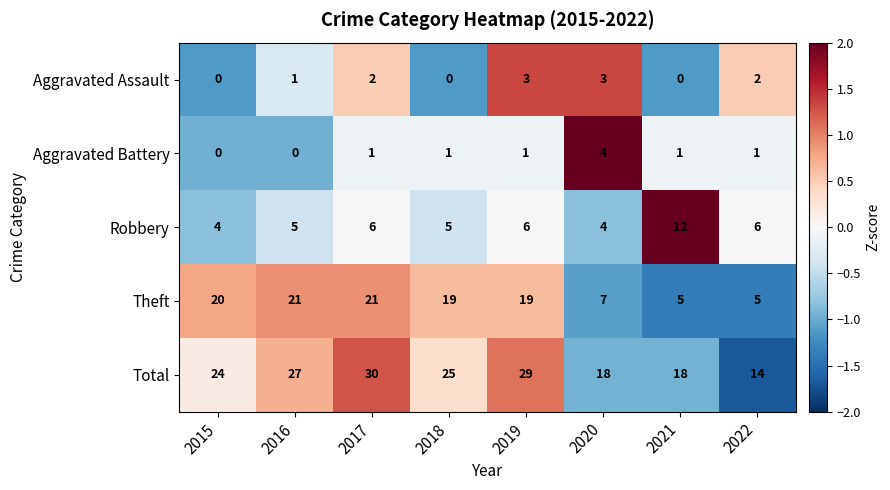

Where does the Total series first go above 25?

2016